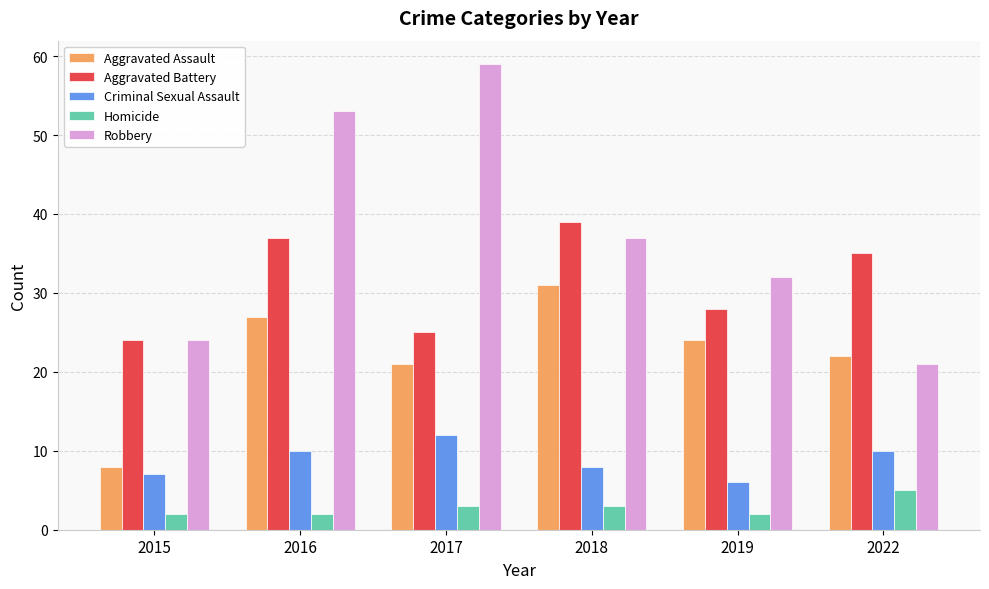

Which series has the widest spread of values?

Robbery